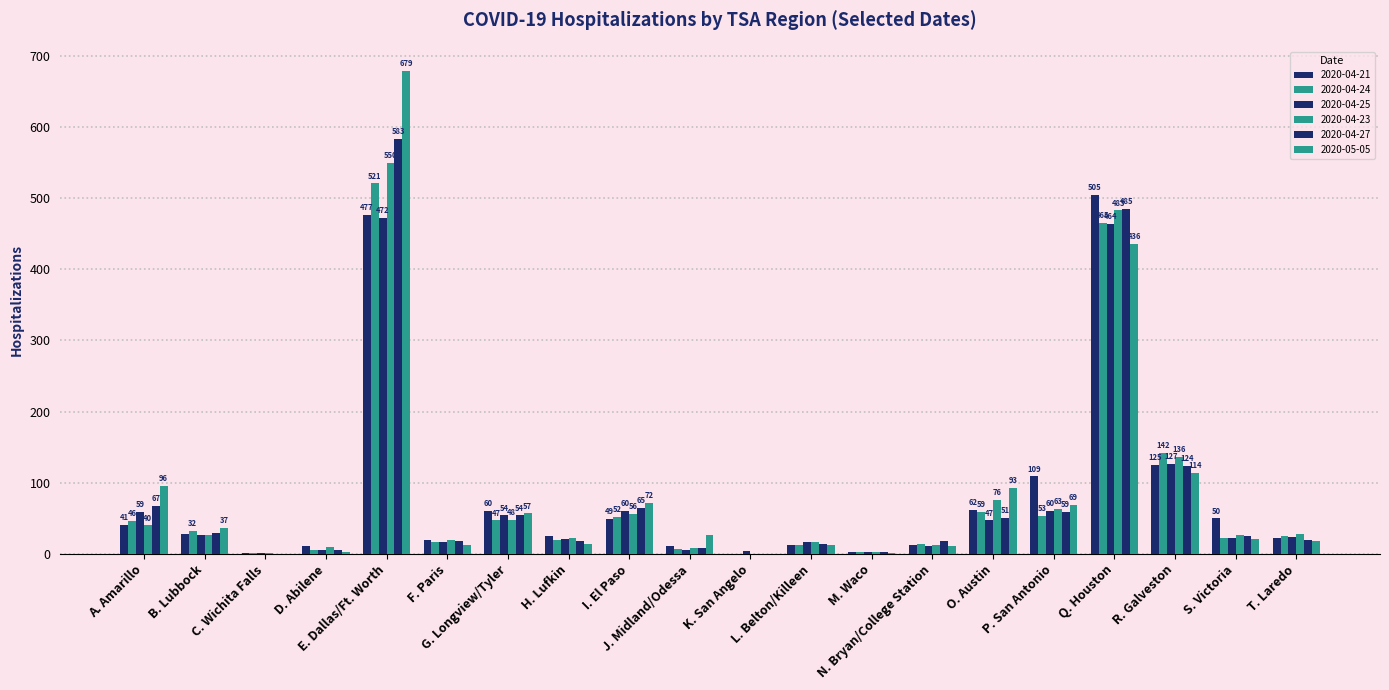

List the labels in order of 2020-04-21 value, smallest first.

K. San Angelo, C. Wichita Falls, M. Waco, D. Abilene, J. Midland/Odessa, N. Bryan/College Station, L. Belton/Killeen, F. Paris, T. Laredo, H. Lufkin, B. Lubbock, A. Amarillo, I. El Paso, S. Victoria, G. Longview/Tyler, O. Austin, P. San Antonio, R. Galveston, E. Dallas/Ft. Worth, Q. Houston